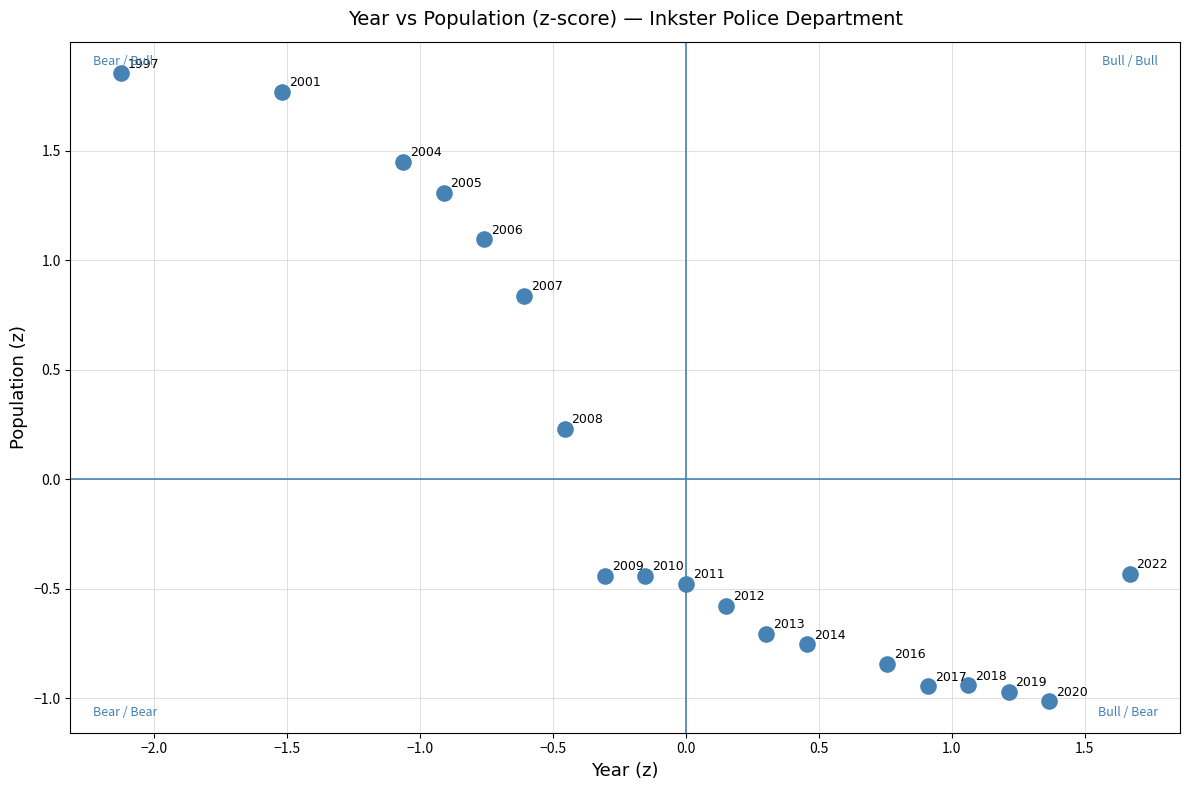

What is the range of Y values (max minus min)?

2.9